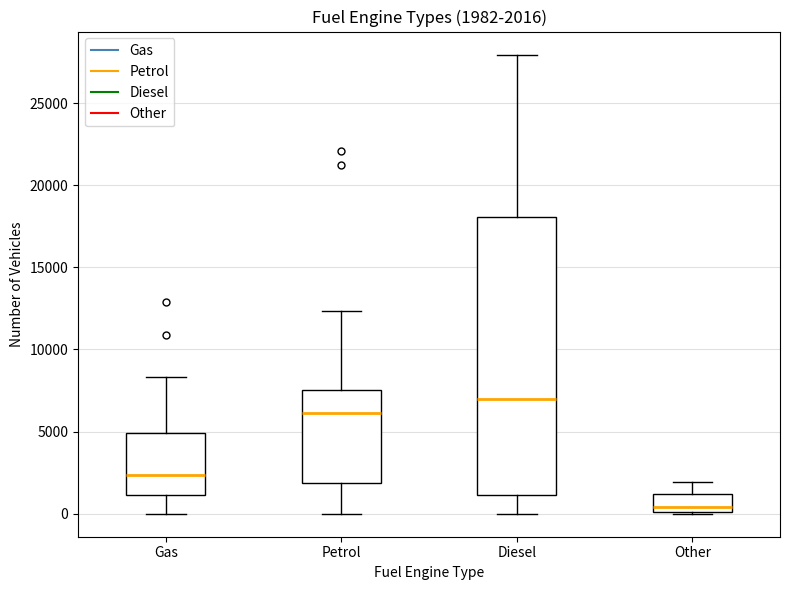

Which box has the highest median line?

Diesel